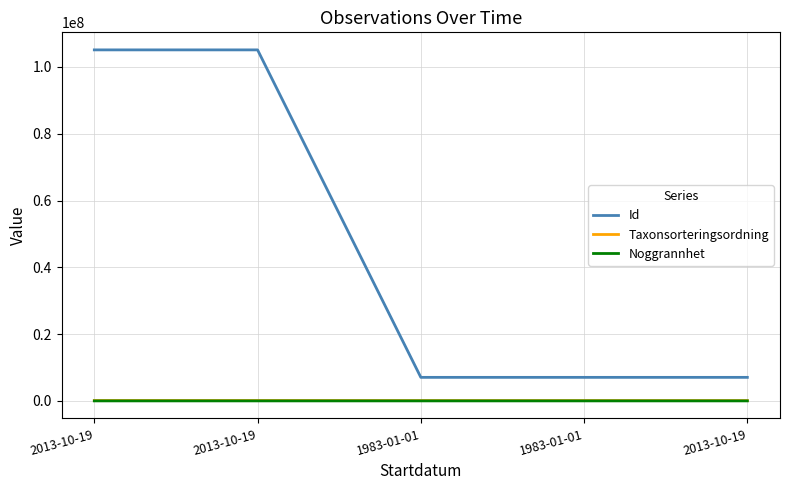

What are all the series names shown in the legend?

Id, Taxonsorteringsordning, Noggrannhet